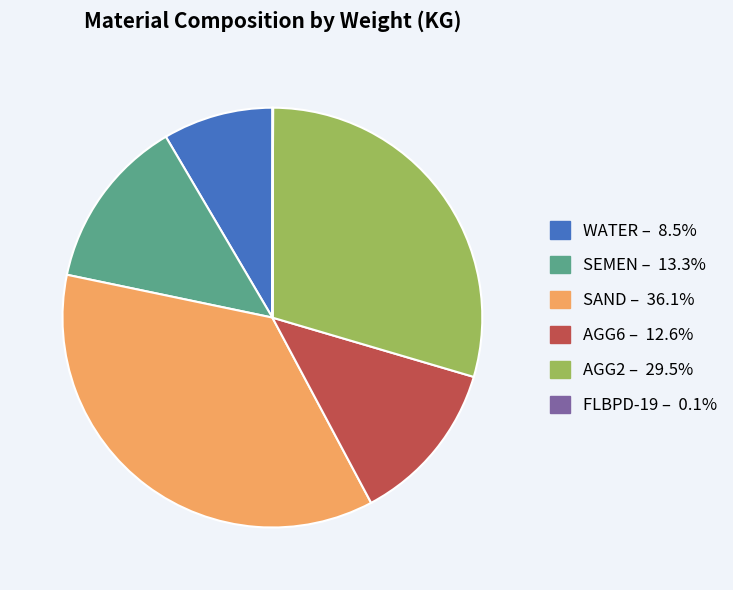

Between SEMEN and WATER, which is larger?

SEMEN